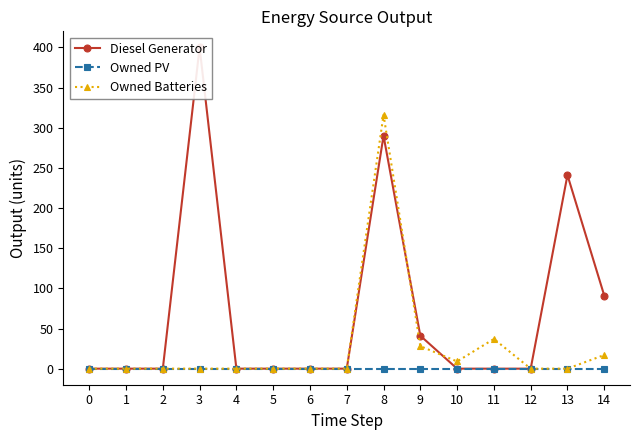

Between 10 and 5, which is larger?

10